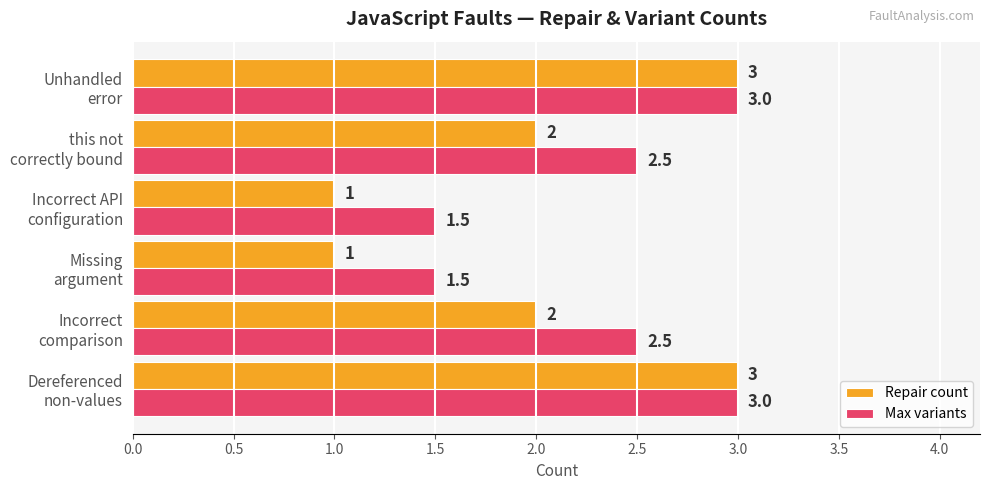

Count the Repair count values in the range 1 to 3.

6